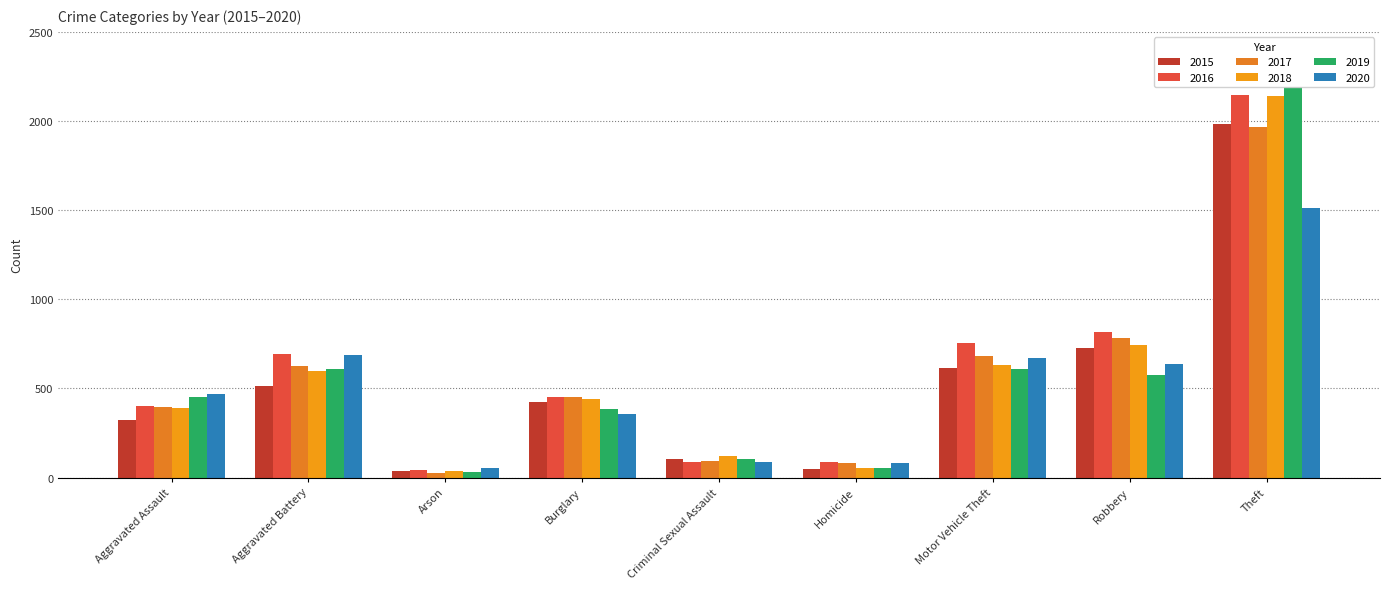

What is the label of the 7th bar from the right?

Arson